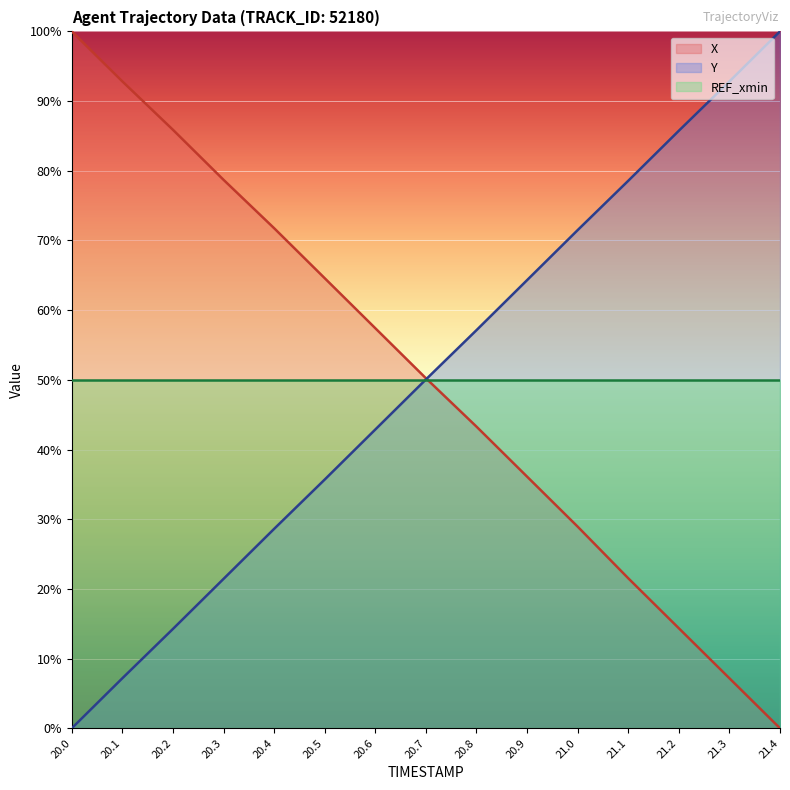

Where does the X series first go above 50?

20.0